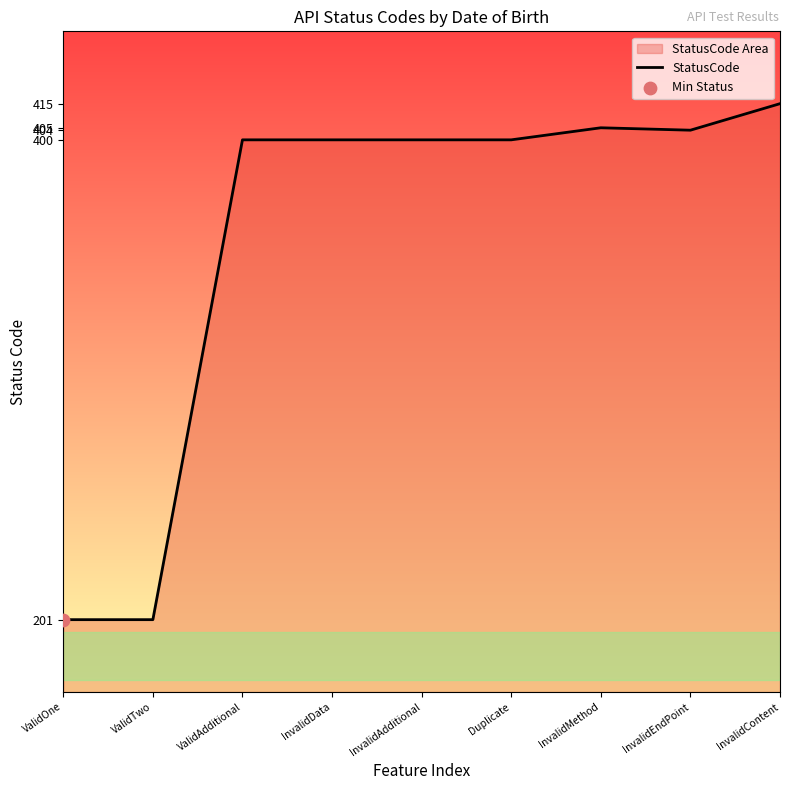

What is the change in value from ValidOne to InvalidAdditional?

+199